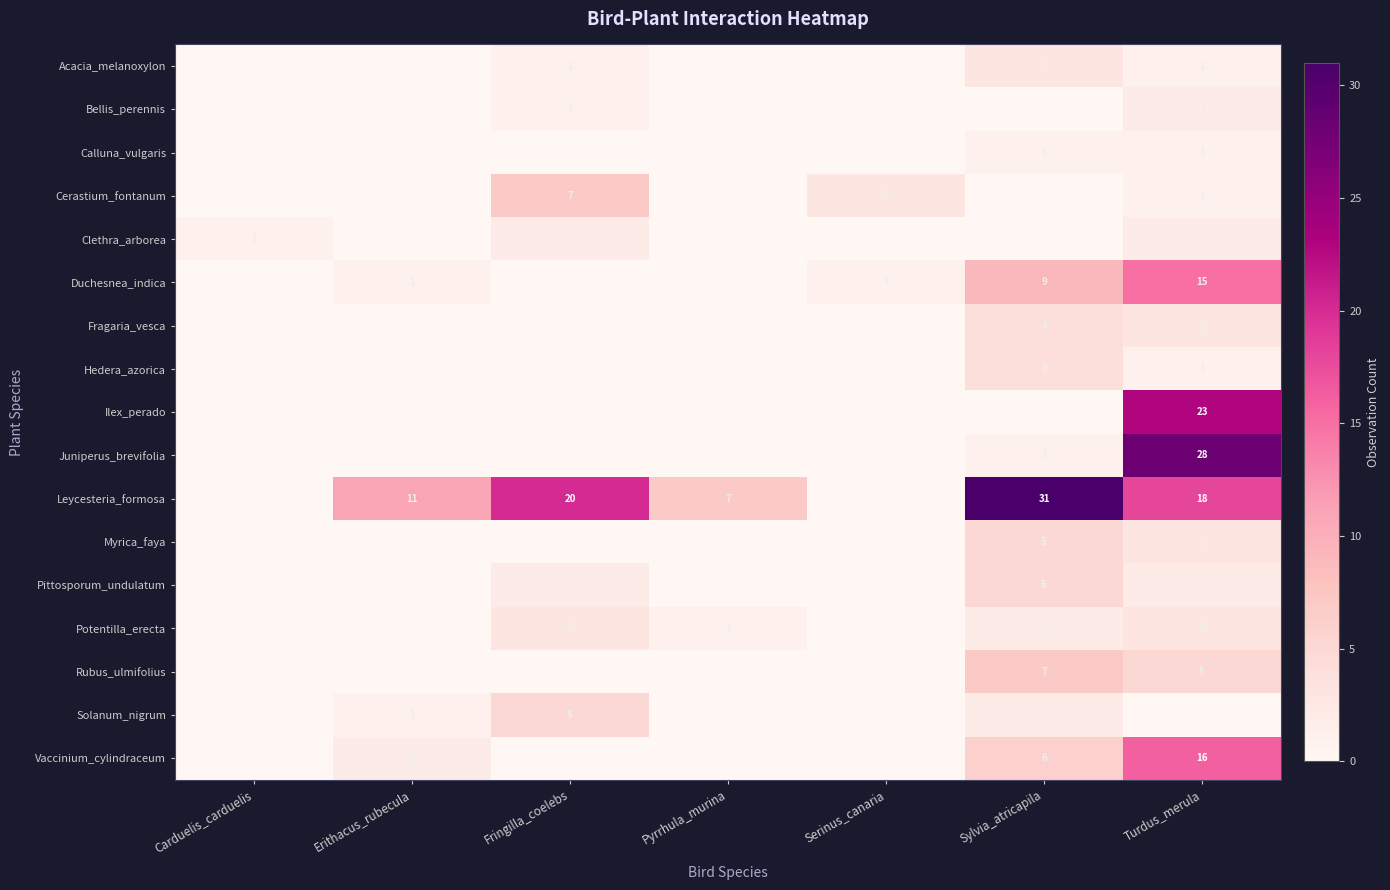

The Cerastium_fontanum series shows 3 at Serinus_canaria. True or false?

True